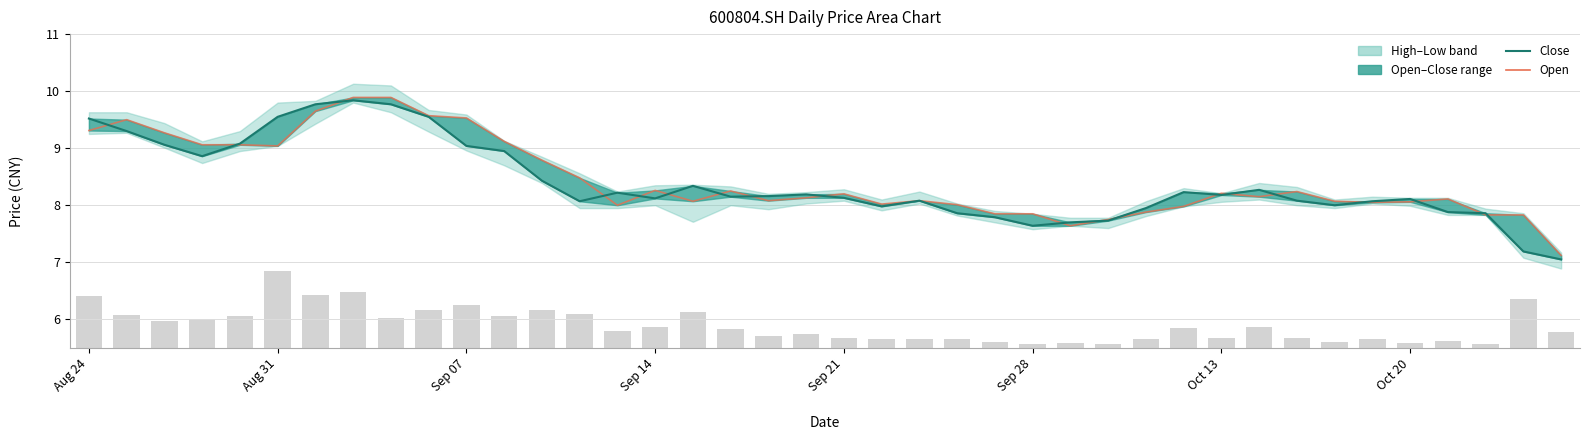

What is the lowest value of the Open series?

7.1